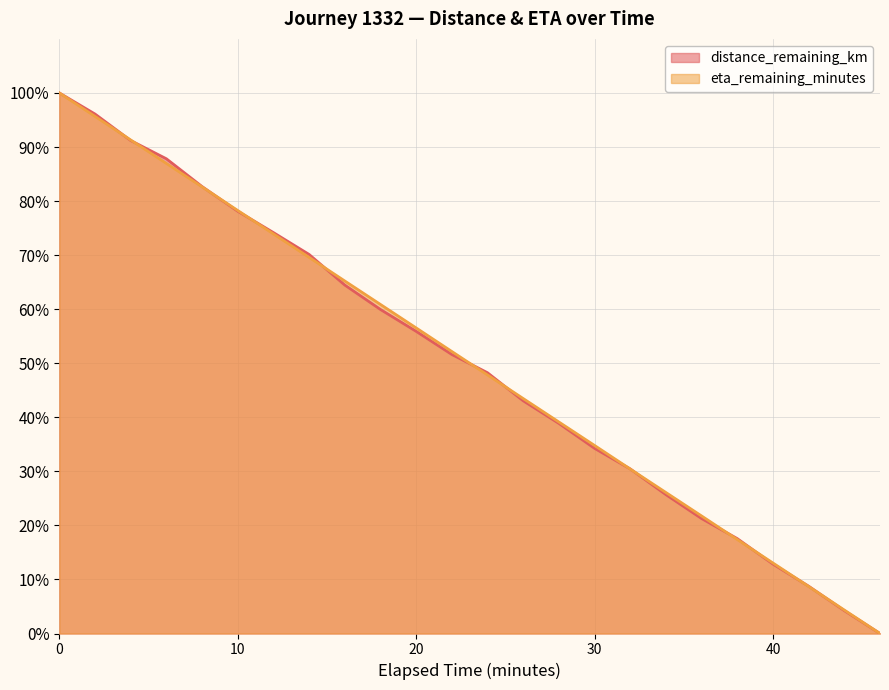

Rank the series at 2.0 from lowest to highest value.

eta_remaining_minutes, distance_remaining_km